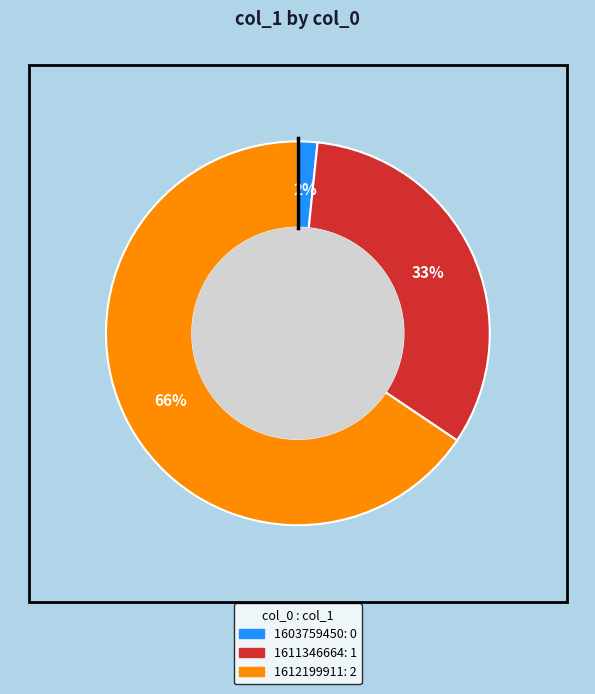

Which category has the biggest portion of the pie?

1612199911